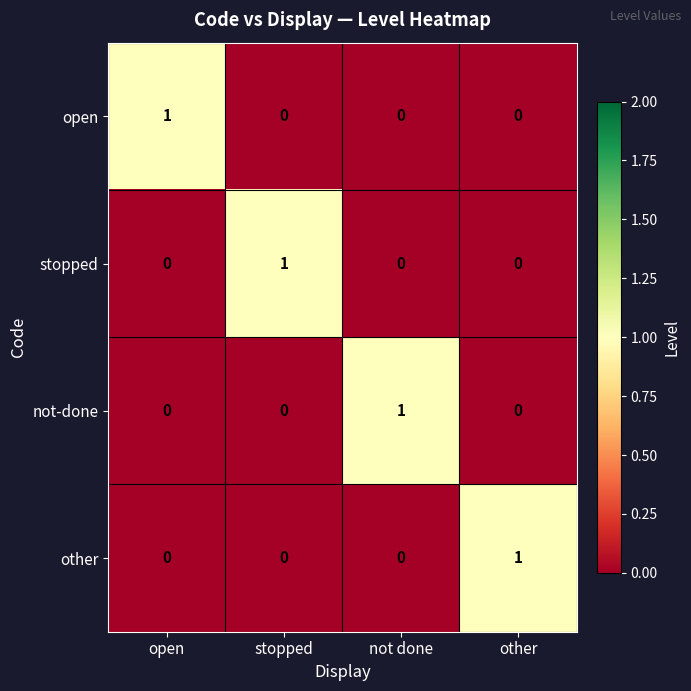

Reading right to left, extract all data points from this chart.

open: other=0	not done=0	stopped=0	open=1
stopped: other=0	not done=0	stopped=1	open=0
not-done: other=0	not done=1	stopped=0	open=0
other: other=1	not done=0	stopped=0	open=0